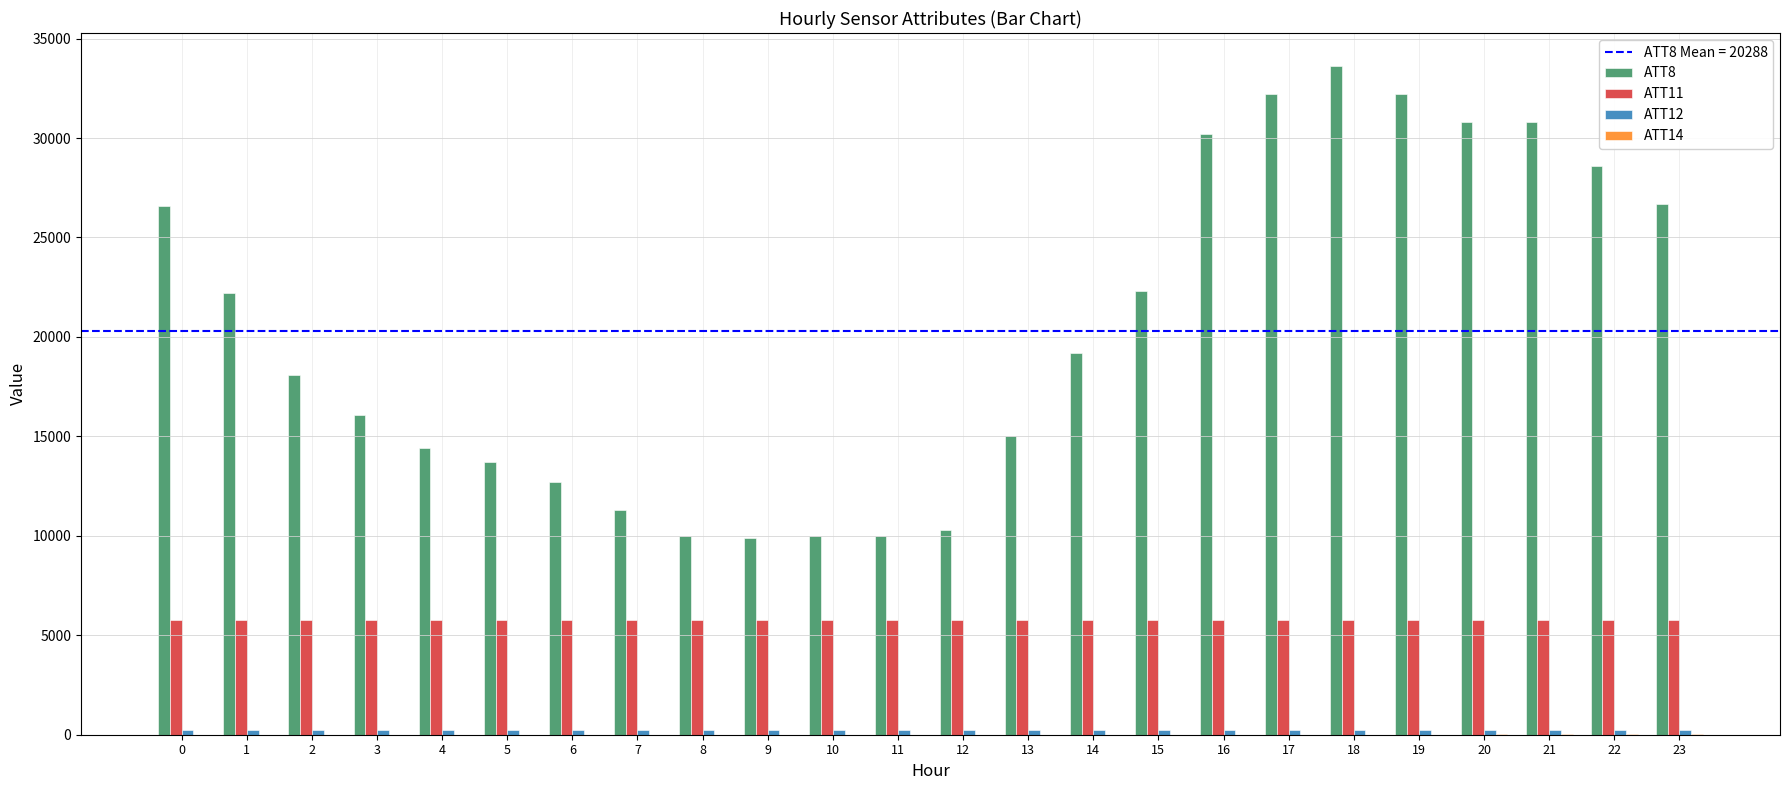

Which series has the largest total across all categories?

ATT8